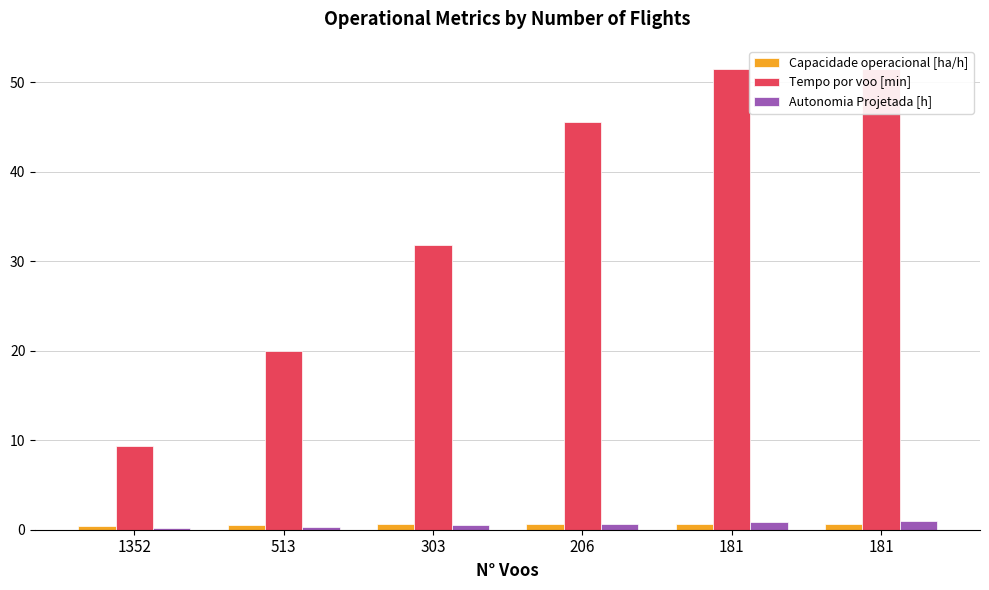

What is the value of the Tempo por voo [min] bar at the 5th from the left?

51.5